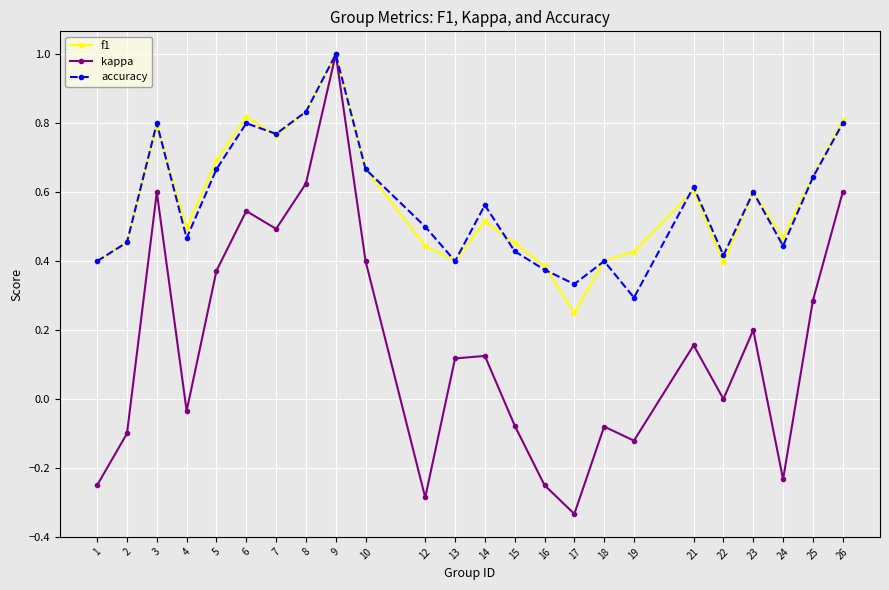

The kappa series shows 0.8 at 8. True or false?

False